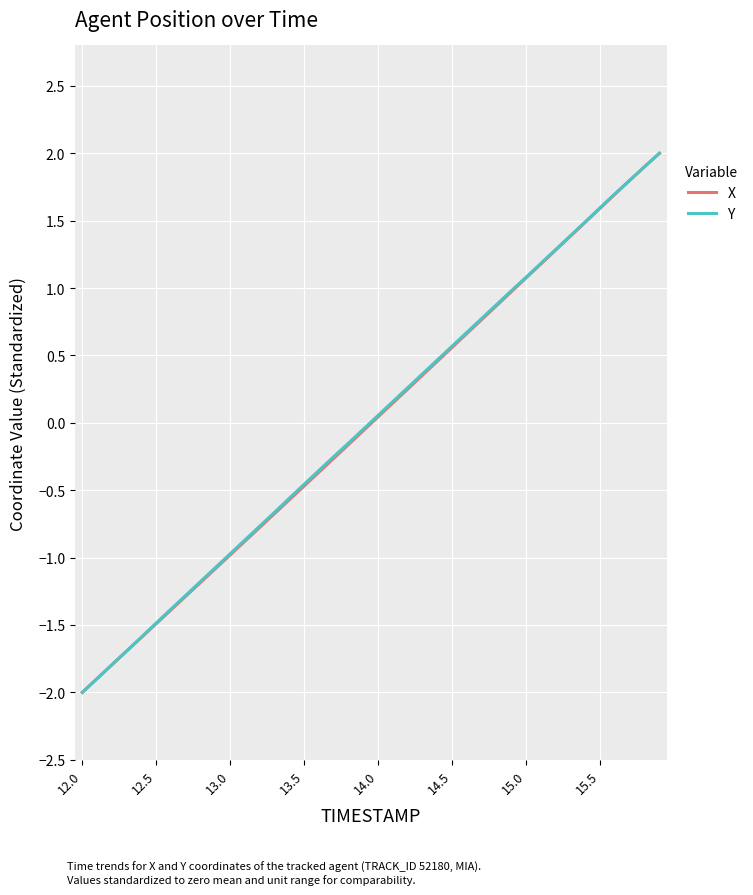

What is the maximum value shown in the chart?

2.0